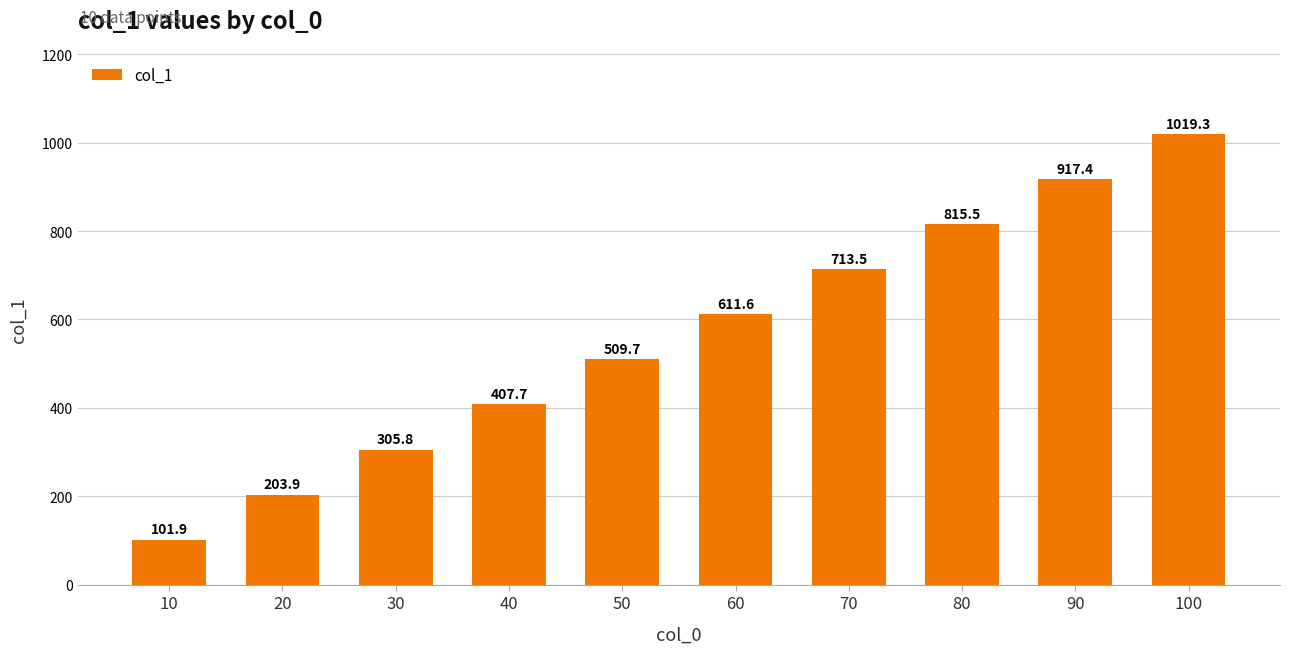

What is the difference between the values at 70 and 20?

509.7